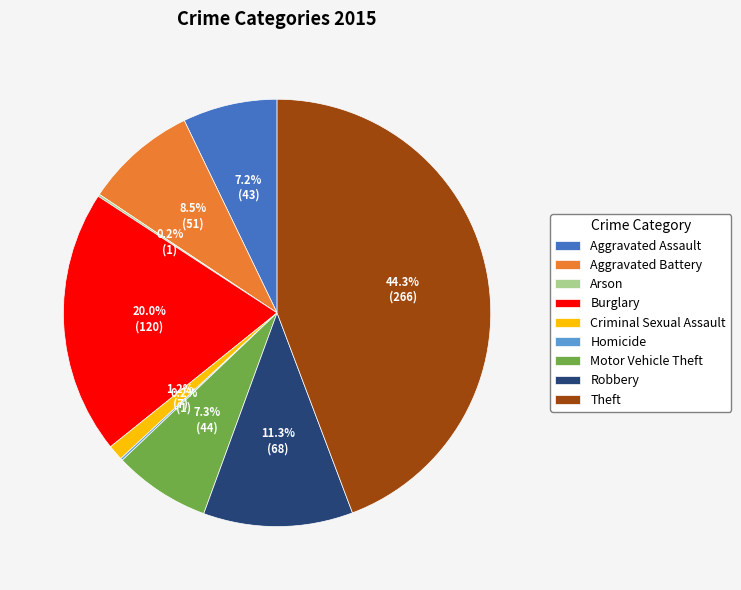

Combined, do Theft and Robbery account for over 50%?

Yes